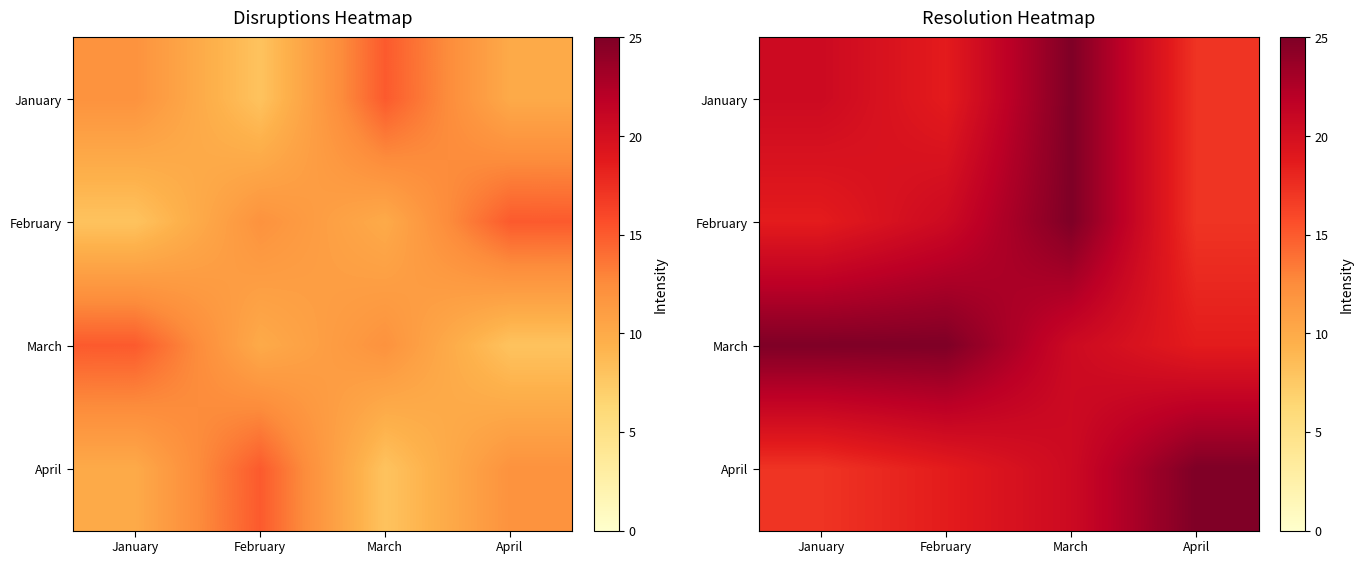

How many data points does each series have?

4